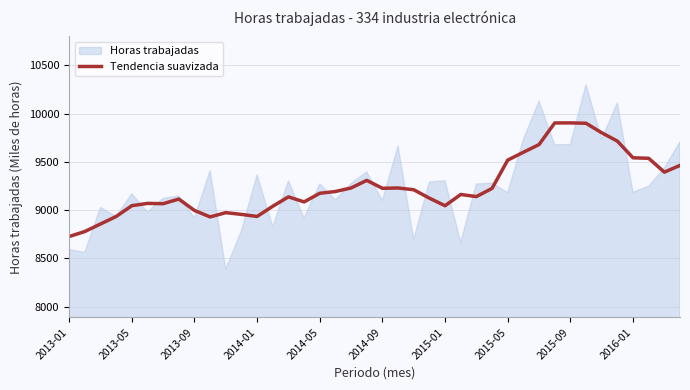

The value at 23 is 2861.5. True or false?

False